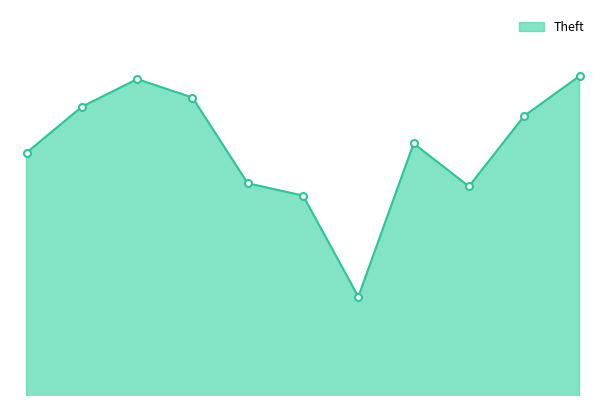

Rank the categories by value from highest to lowest.

2025, 2017, 2018, 2016, 2024, 2022, 2015, 2019, 2023, 2020, 2021